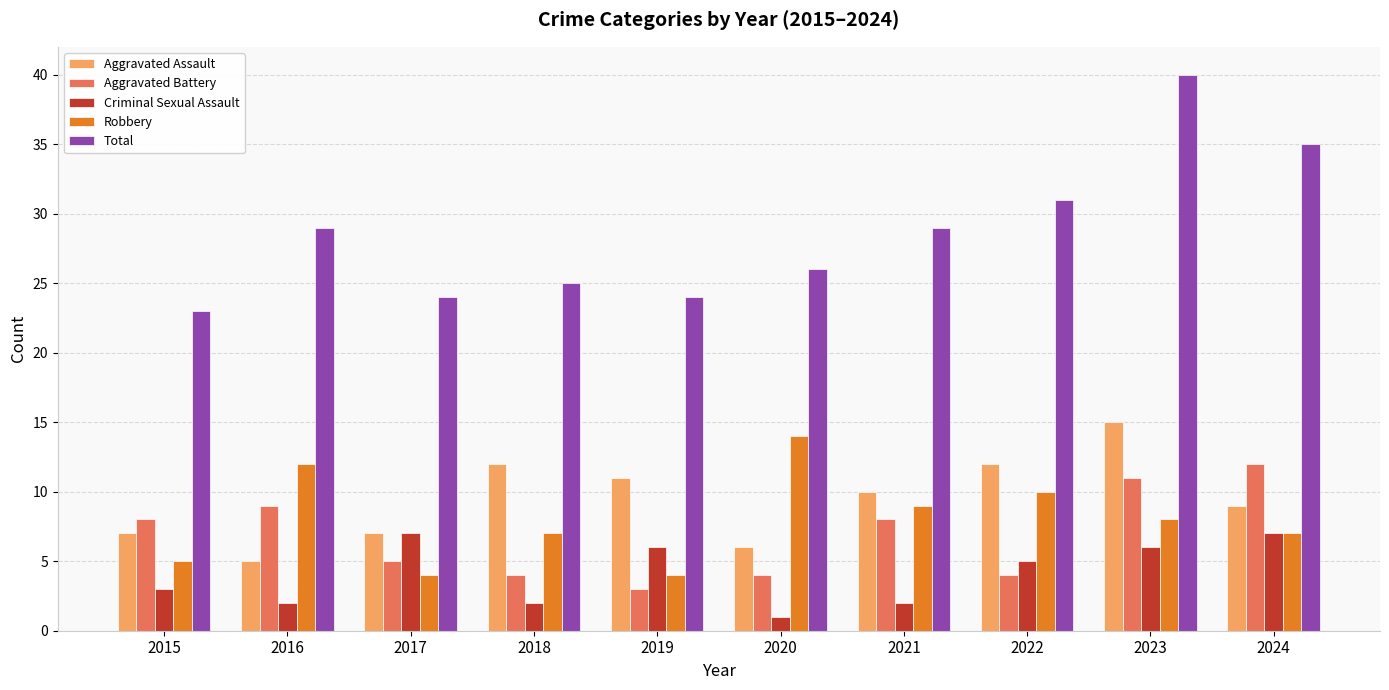

What is the value of the Total bar at the 2nd from the left?

29